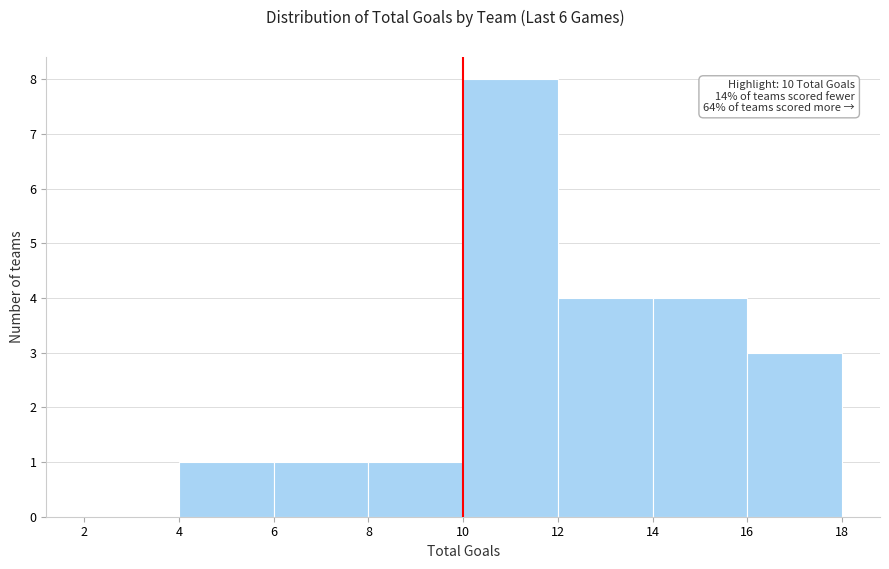

Over which range of the x-axis is the bar tallest?

10 to 12